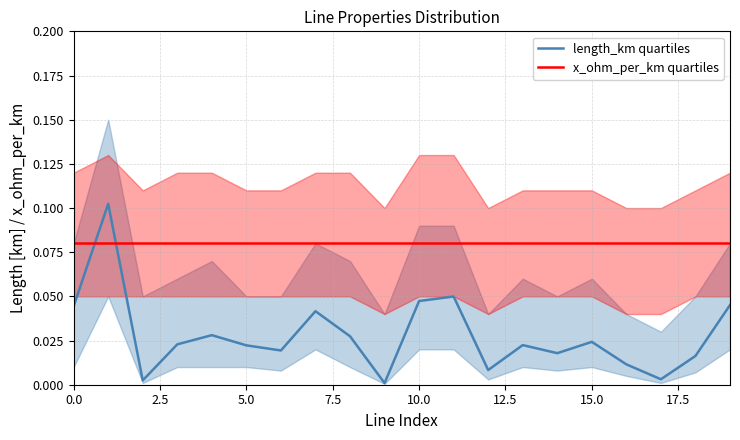

Which series has the largest total across all categories?

x_ohm_per_km quartiles